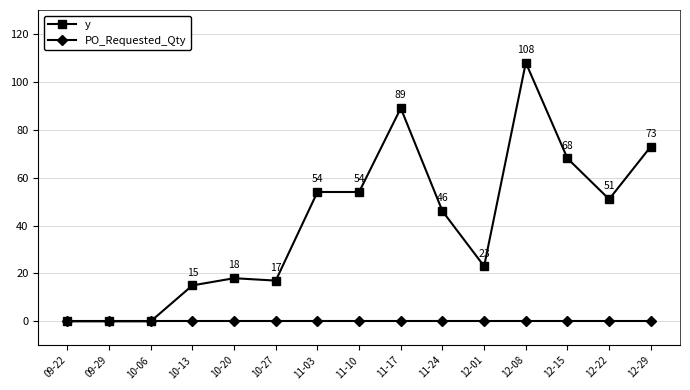

Which series changed the most between 10-13 and 12-15?

y